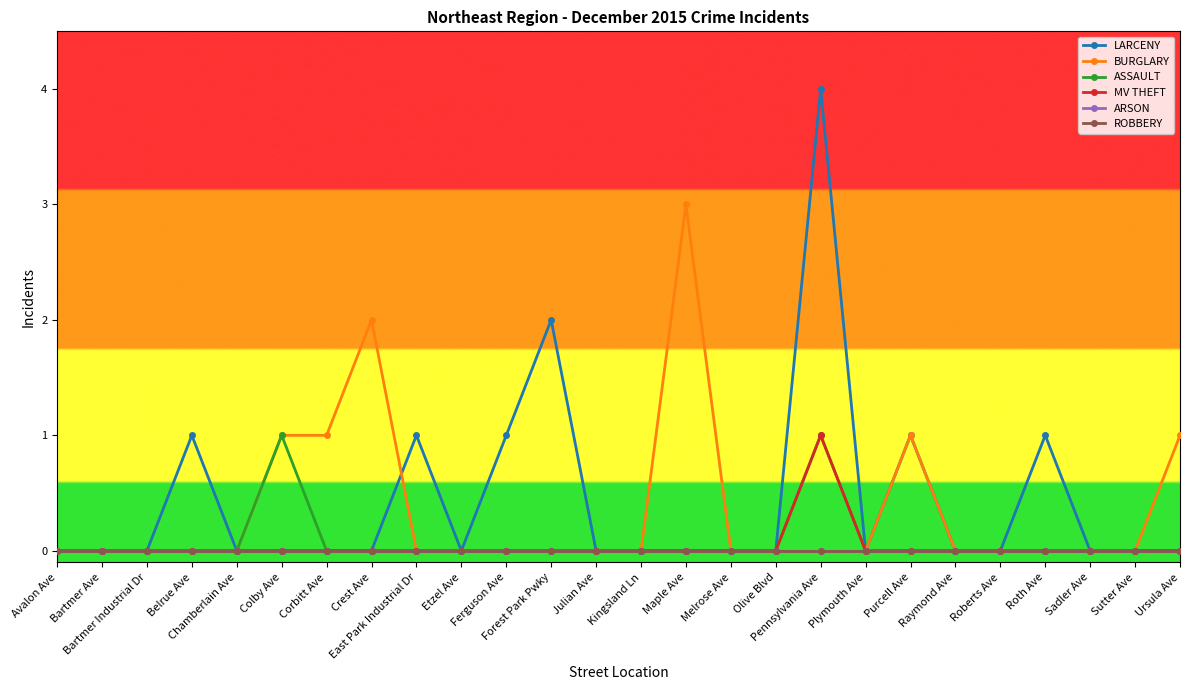

Where is LARCENY nearest to the value 2?

Forest Park Pwky